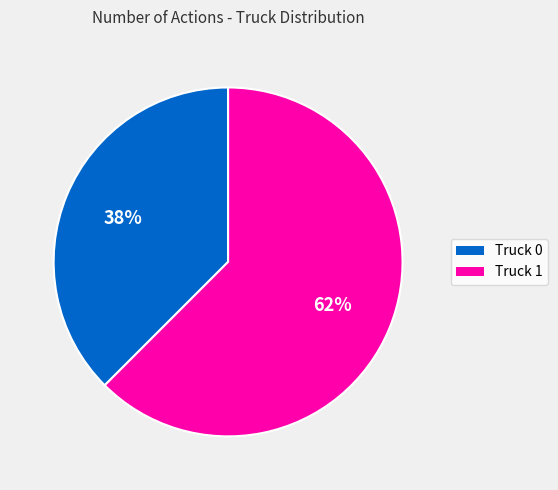

Does Truck 1 represent more than half of the total?

Yes